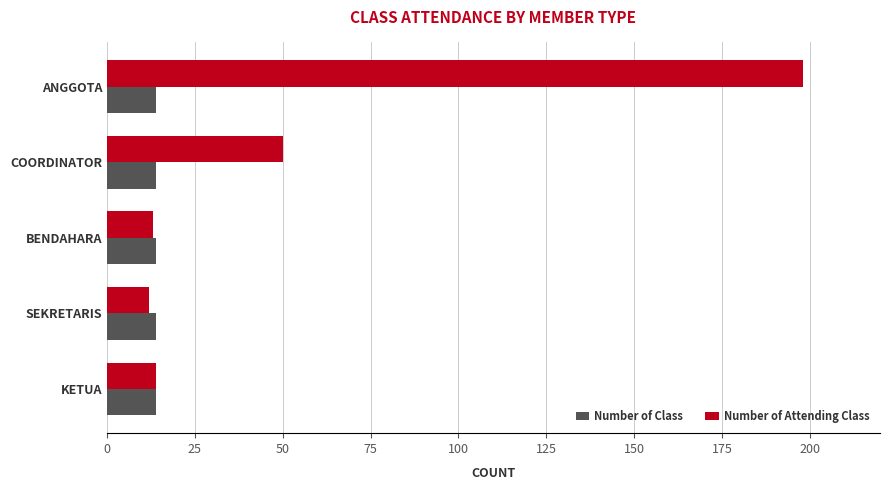

At which category is the sum across all series the highest?

ANGGOTA